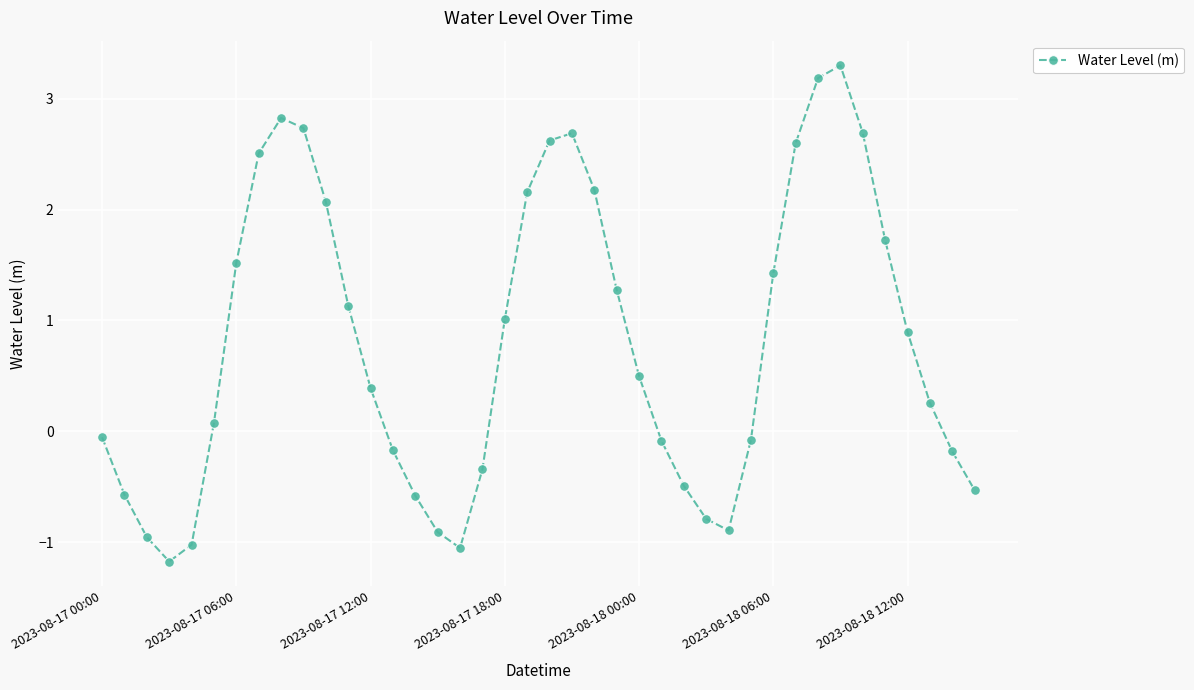

How many values are below zero?

17